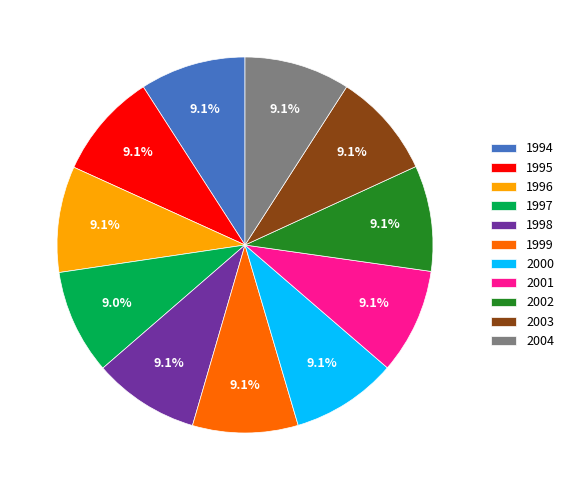

How many slices are in this pie chart?

11